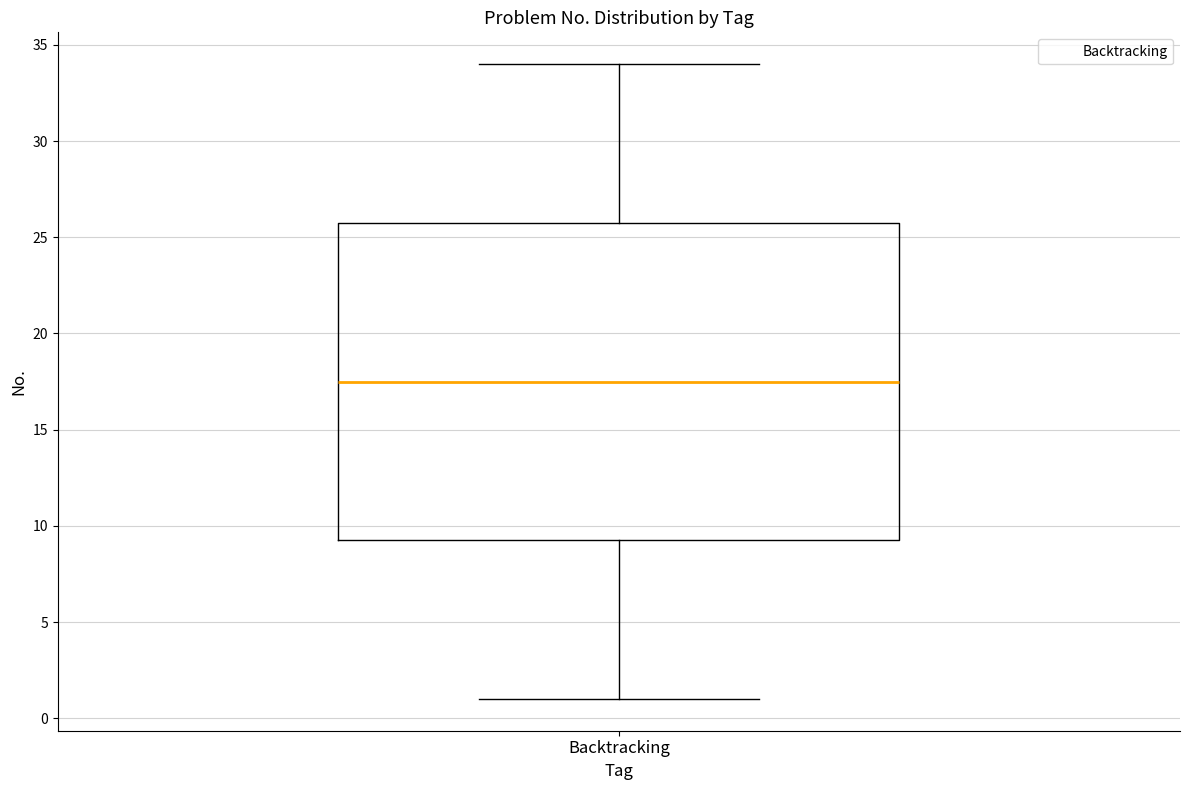

Transcribe this box plot: give where the median line is, the range the box spans, and where the two whiskers end, as read against the y-axis. The values are not printed on the chart, so give them approximately, as read against the axis.

median 17.5, box 9.5 to 26.0, whiskers 1.0 to 34.0